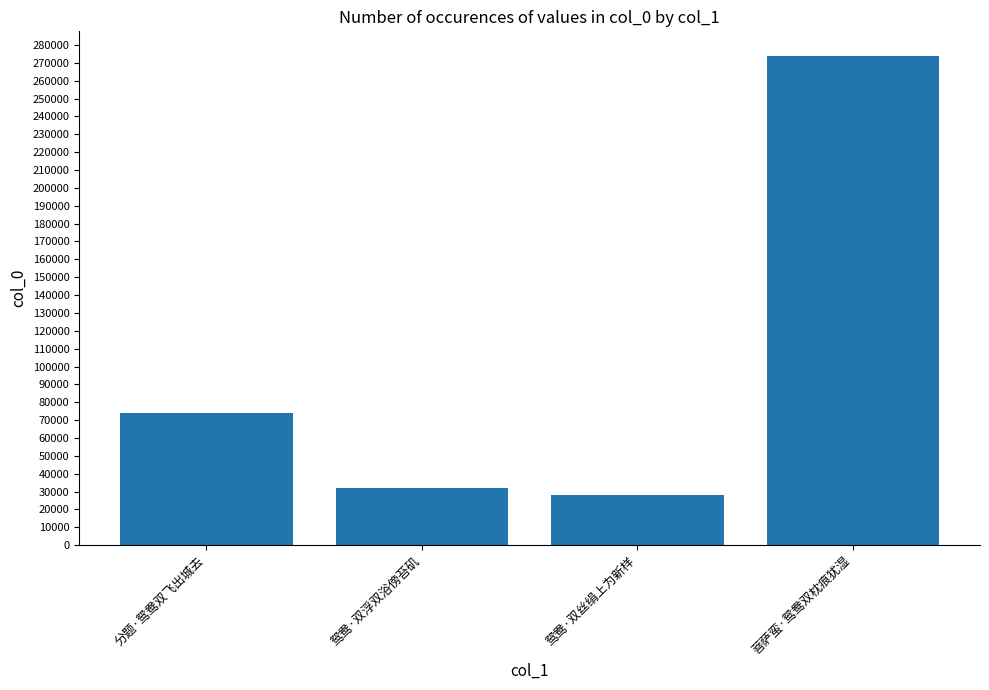

Does the chart contain any negative values?

No